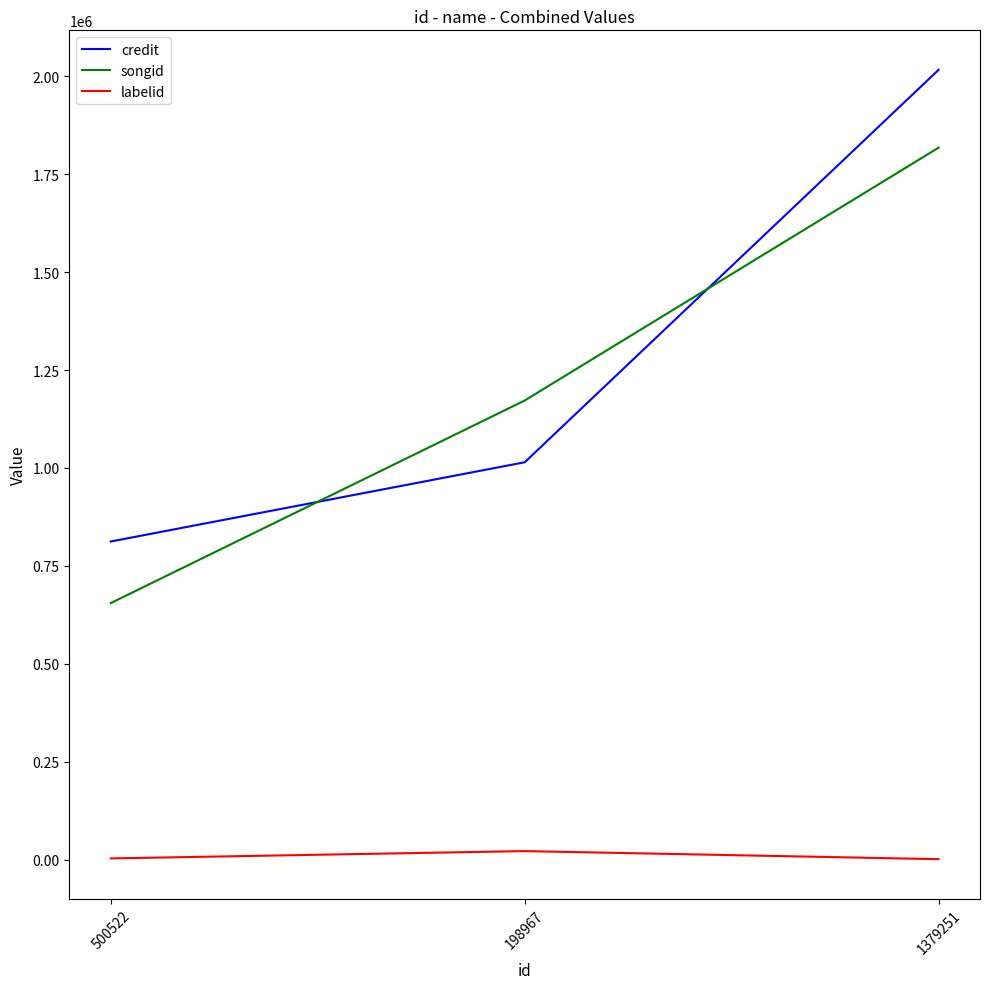

True or false: credit has a value of 597229 at 198967.

False